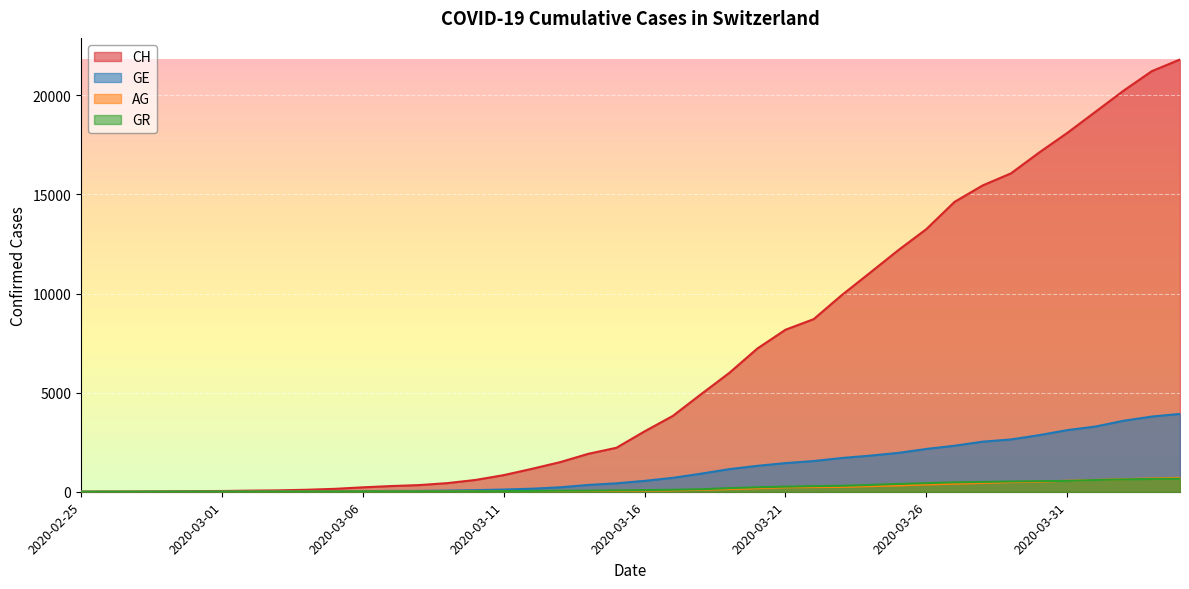

What is the approximate value of GR at 2020-03-12?

43